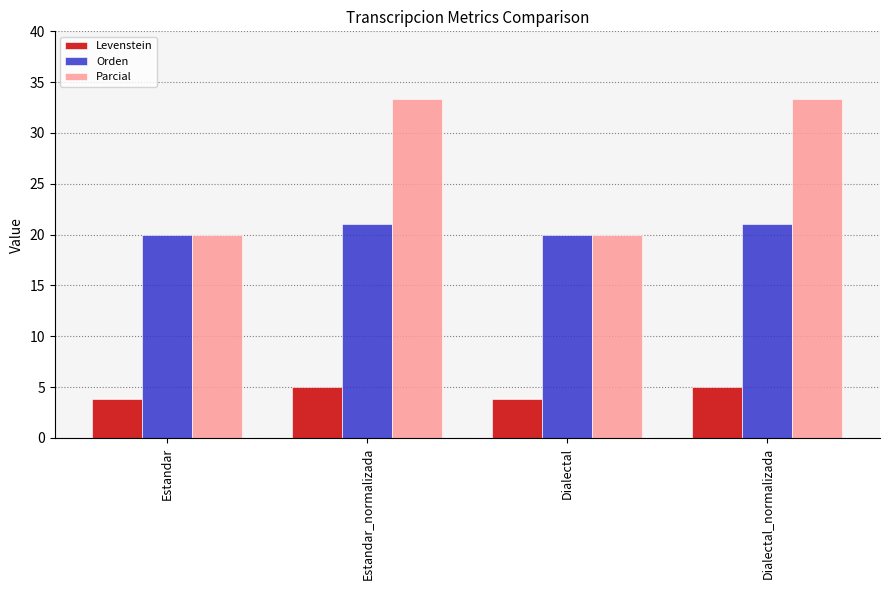

Between Estandar and Dialectal_normalizada, which series saw the biggest shift?

Parcial